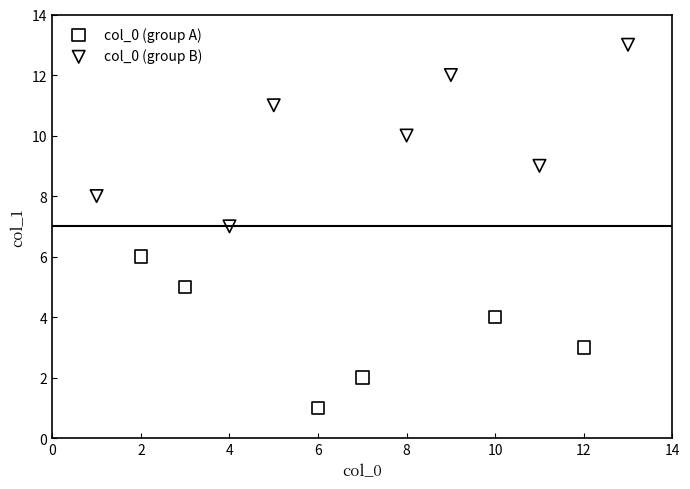

Which series contains the lowest Y value?

col_0 (group A)